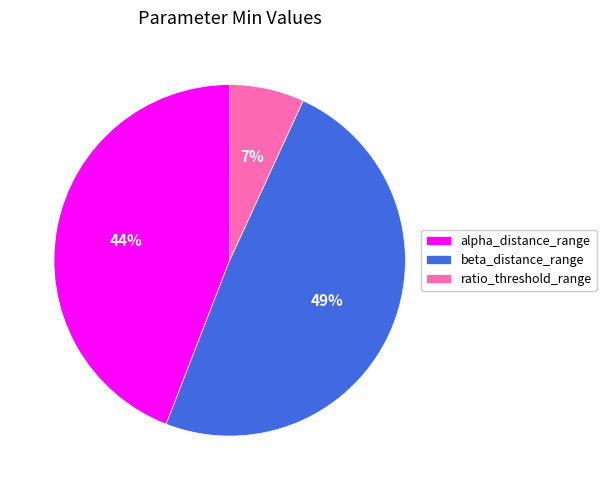

Is the sum of ratio_threshold_range and beta_distance_range greater than half?

Yes